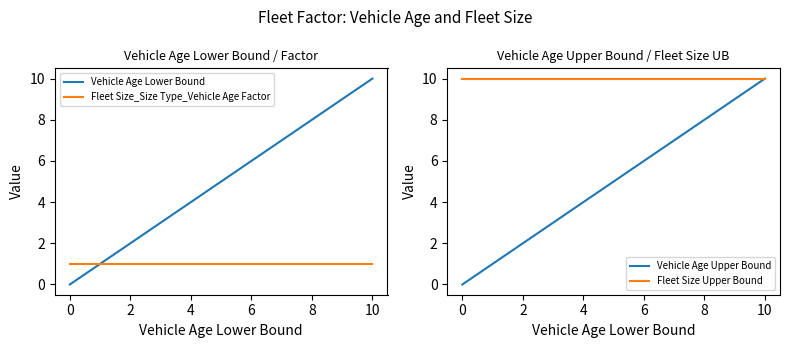

Which series has the largest total across all categories?

Fleet Size Upper Bound